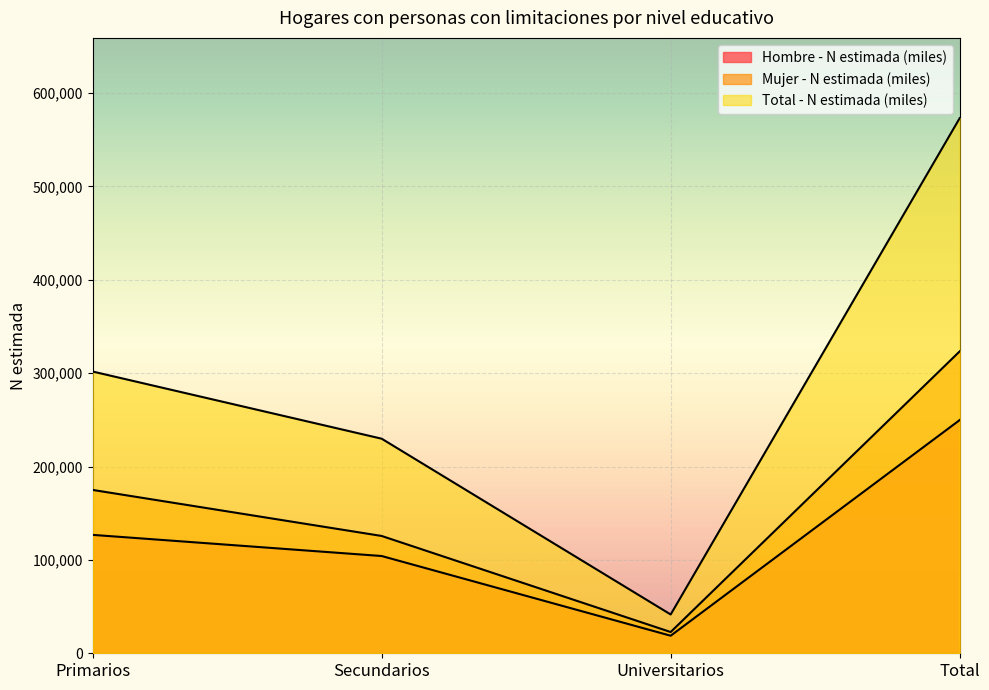

Rank the series at Total from highest to lowest value.

Total - N estimada (miles), Mujer - N estimada (miles), Hombre - N estimada (miles)